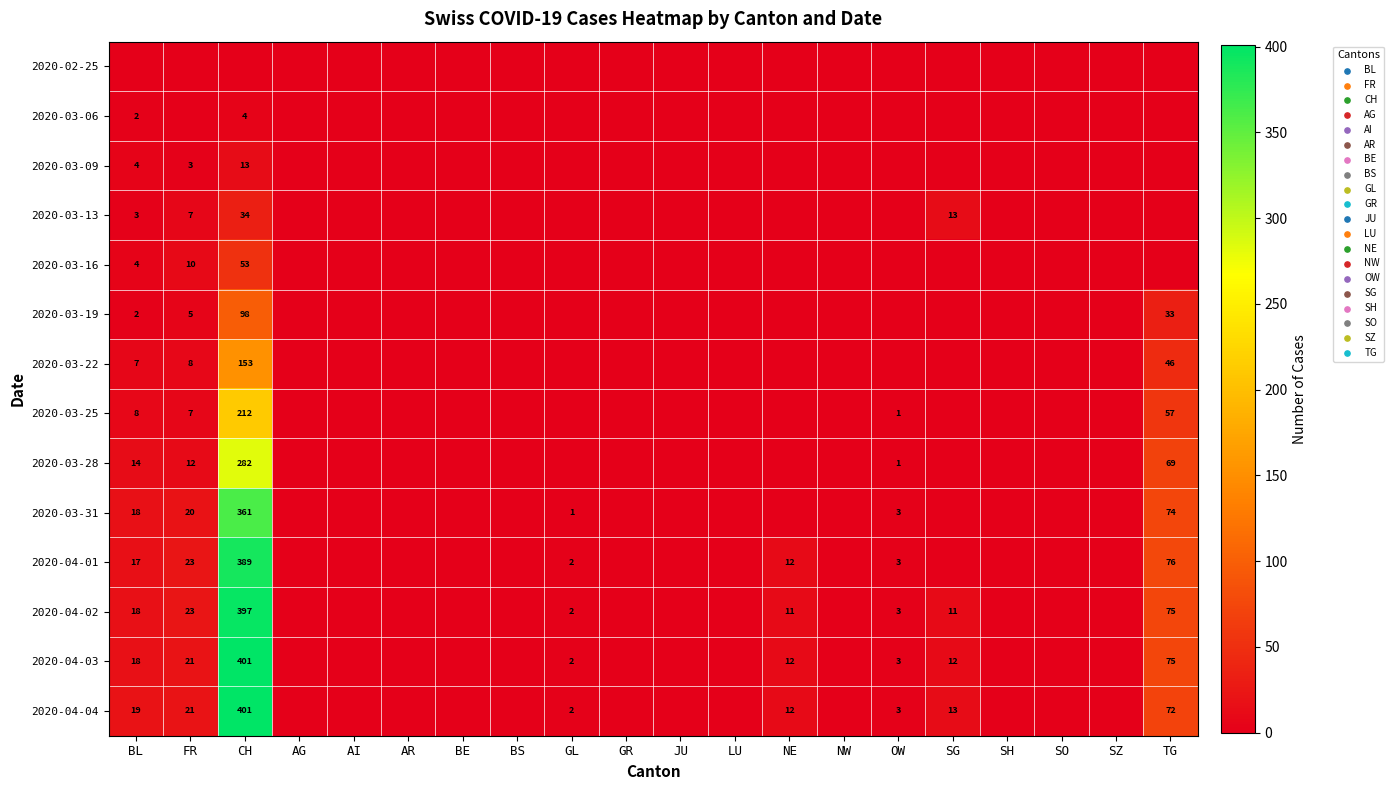

The 2020-03-28 series shows 21 at FR. True or false?

False